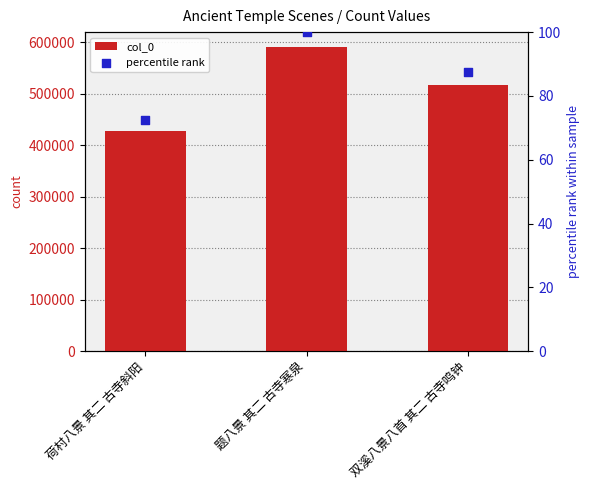

At which category is the sum across all series the highest?

题八景 其二 古寺寒泉